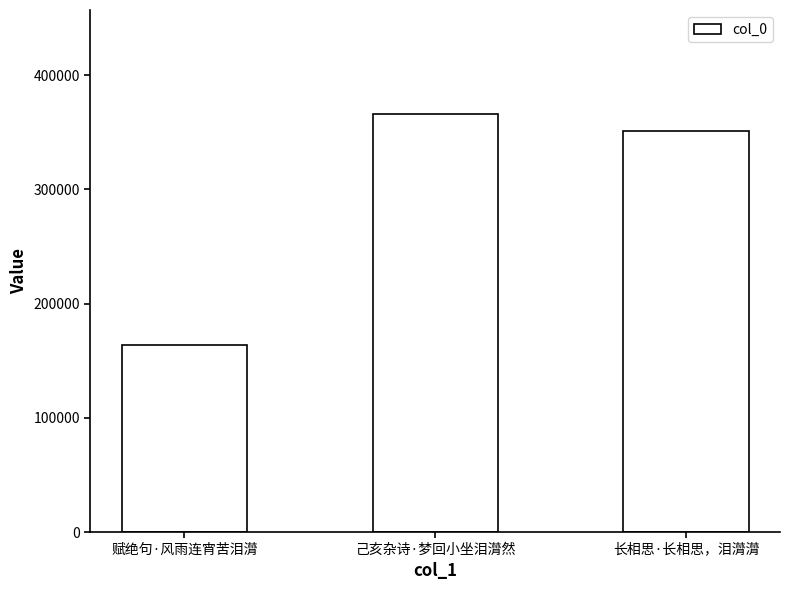

Reading right to left, what are all the values shown in this chart?

350685	365651	163486